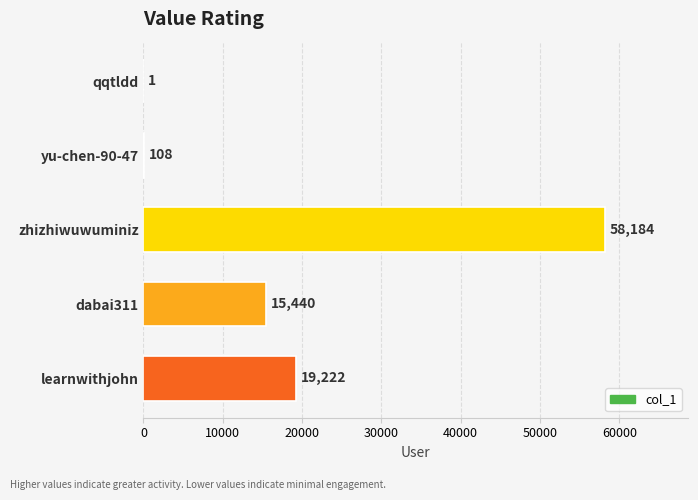

The chart shows a value of 15440 at dabai311. True or false?

True